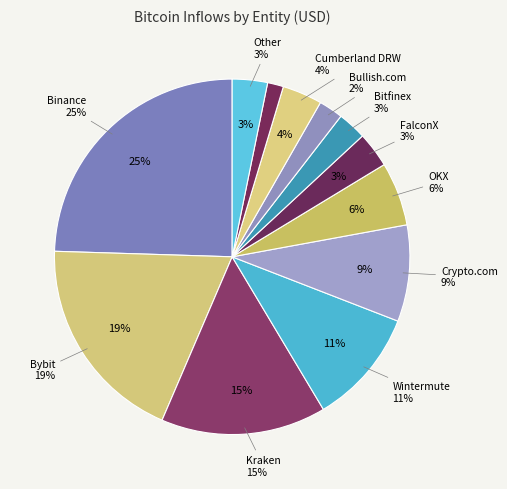

Count the number of slices in the pie.

12